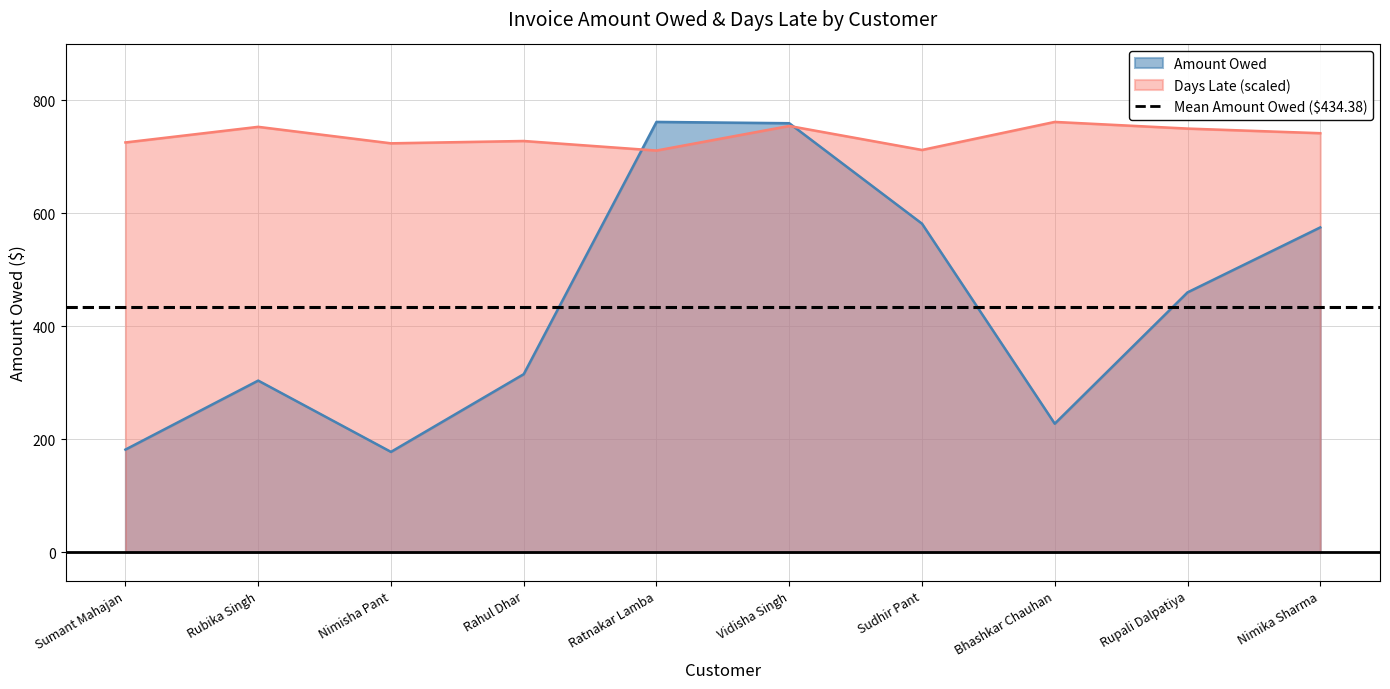

Which series has the largest total across all categories?

Number Days Late